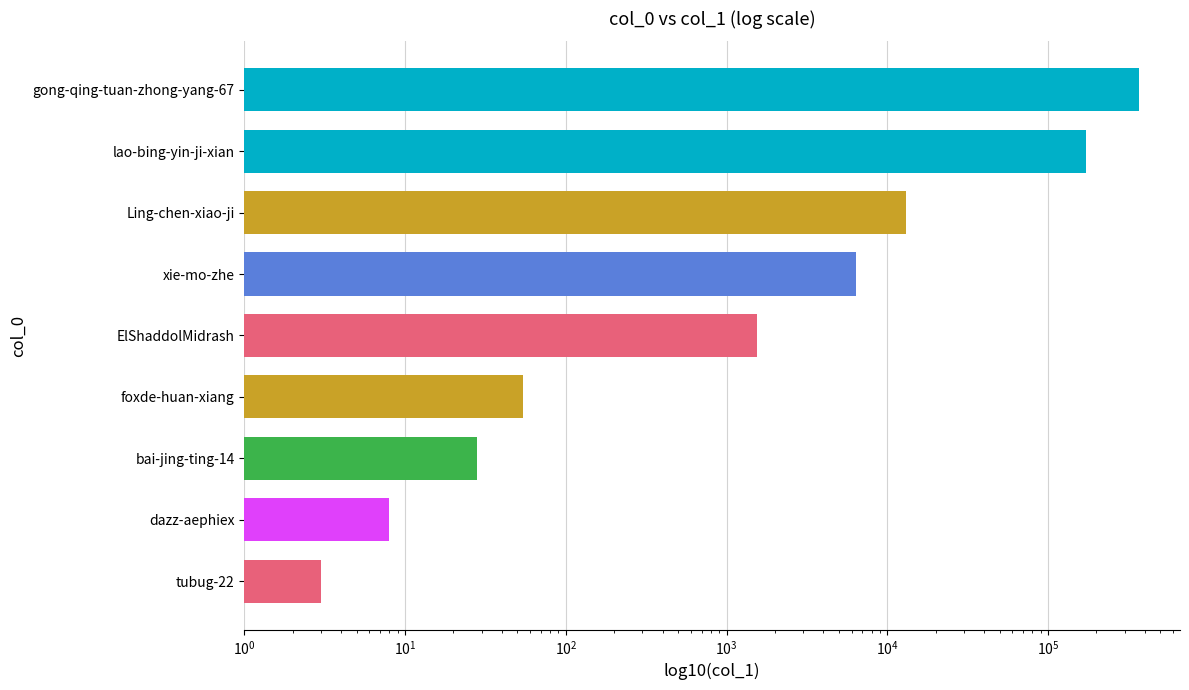

Reading left to right, what are all the values shown in this chart?

3	8	28	54	1540	6420	13141	172290	368459